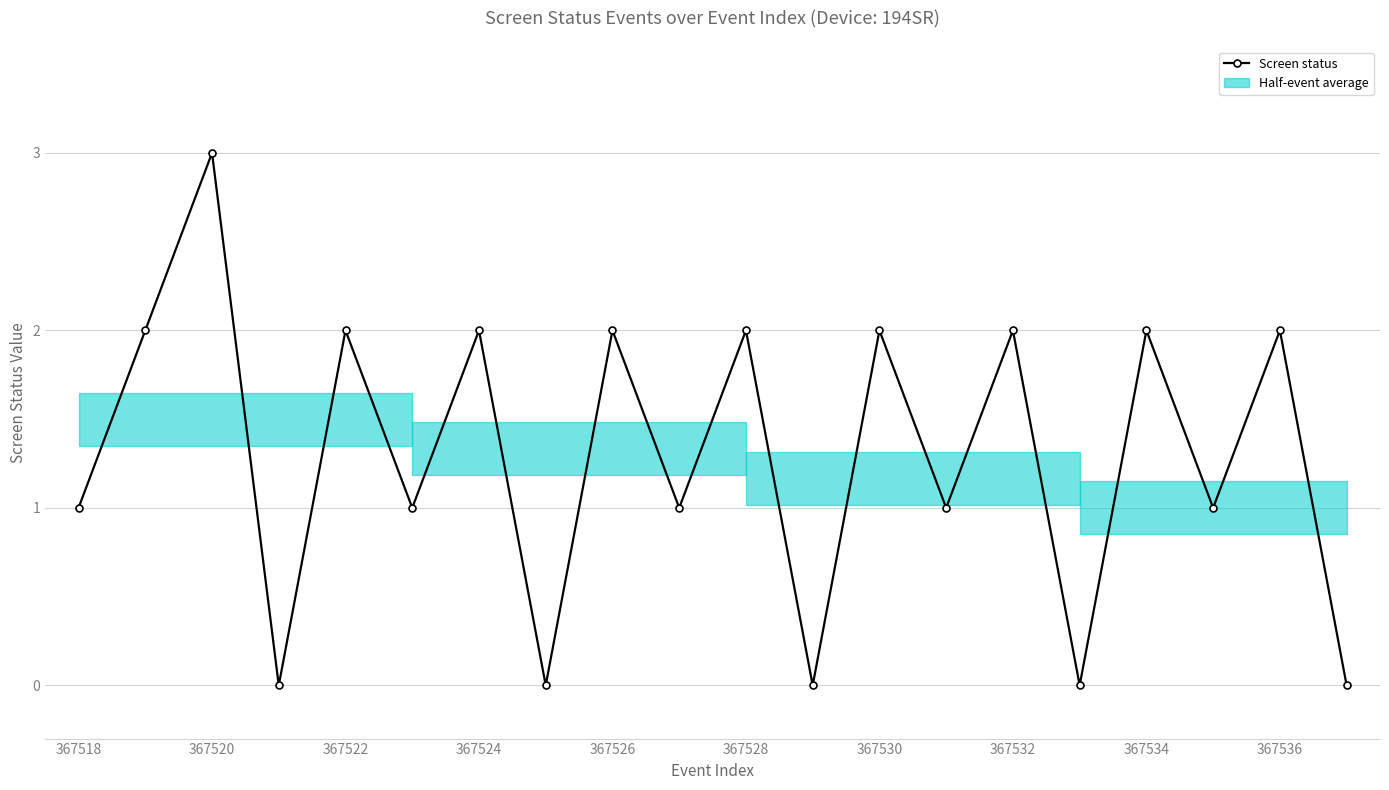

Reading left to right, extract all data points from this chart.

1	2	3	0	2	1	2	0	2	1	2	0	2	1	2	0	2	1	2	0